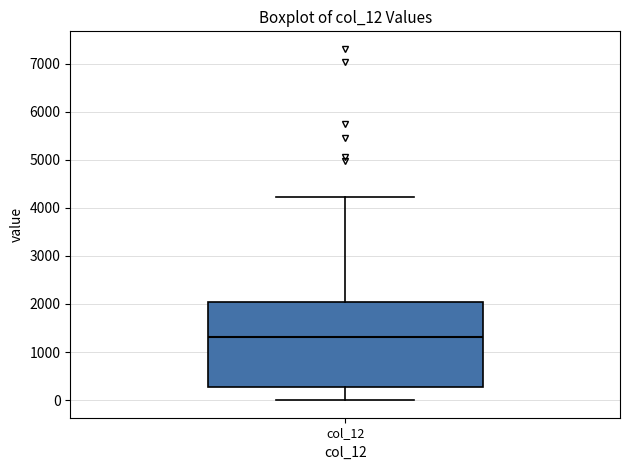

Read this box plot against the y-axis: the position of the median line, the range covered by the box, and the ends of both whiskers. The values are not printed on the chart, so give them approximately, as read against the axis.

median 1300, box 300 to 2000, whiskers 0 to 4200